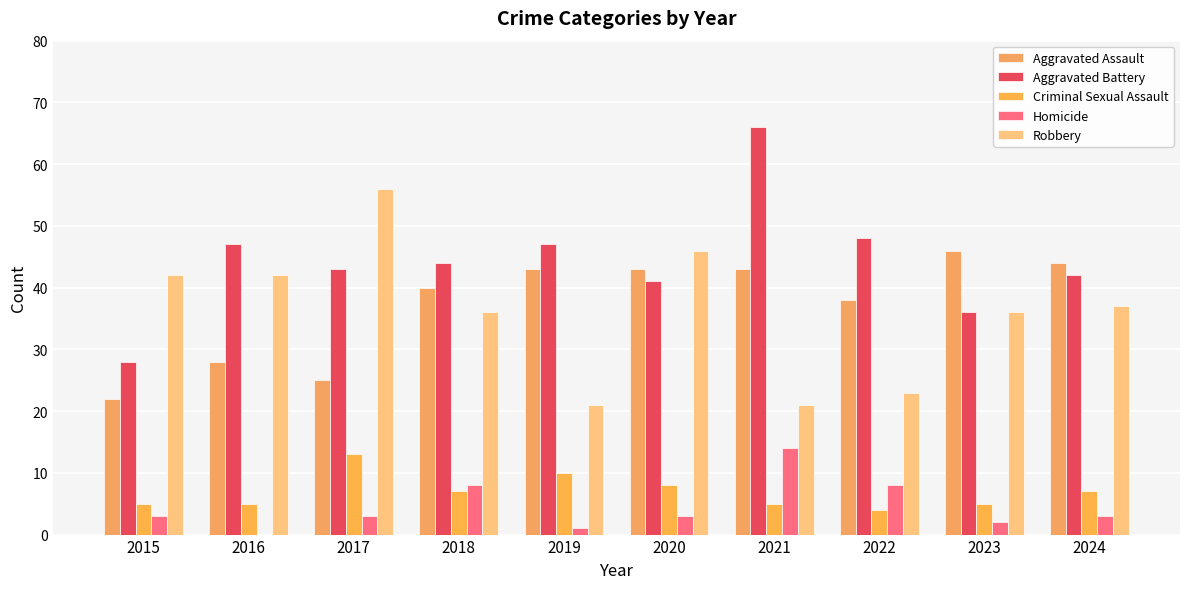

How many categories are shown in the chart?

10